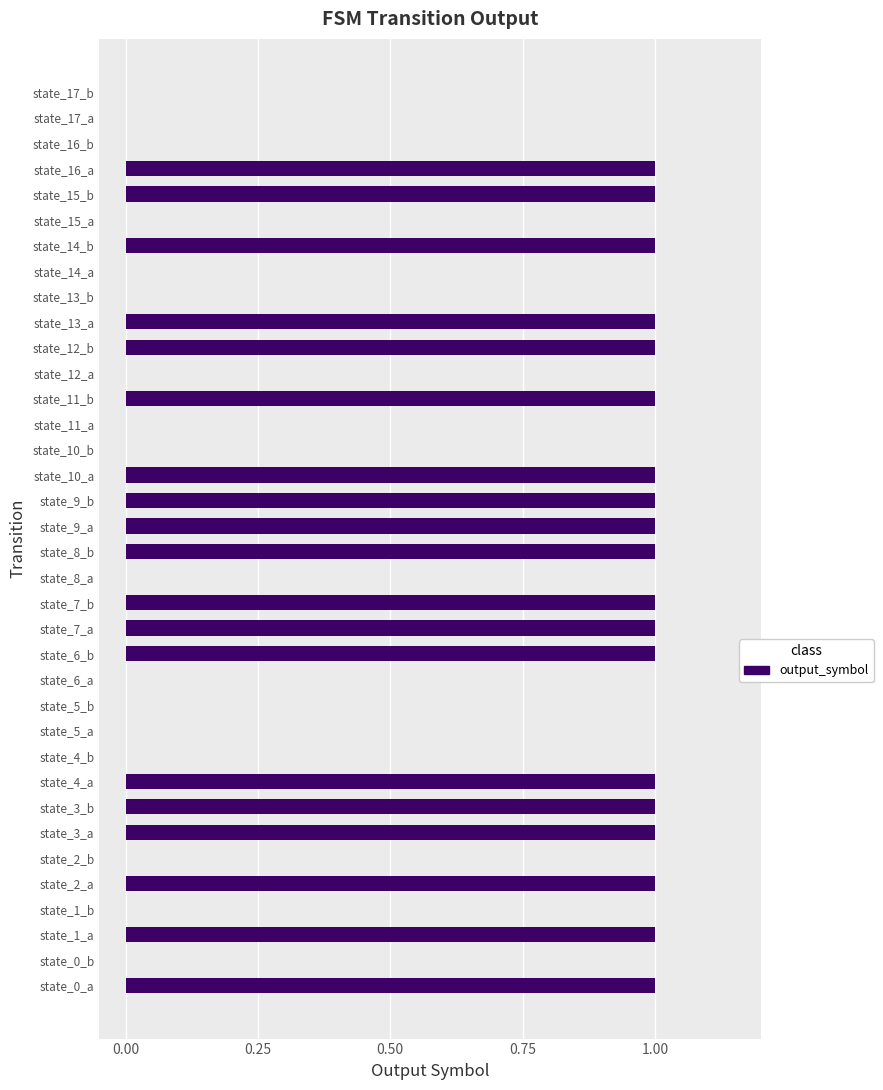

Are the bars grouped side by side (vs. stacked)?

No